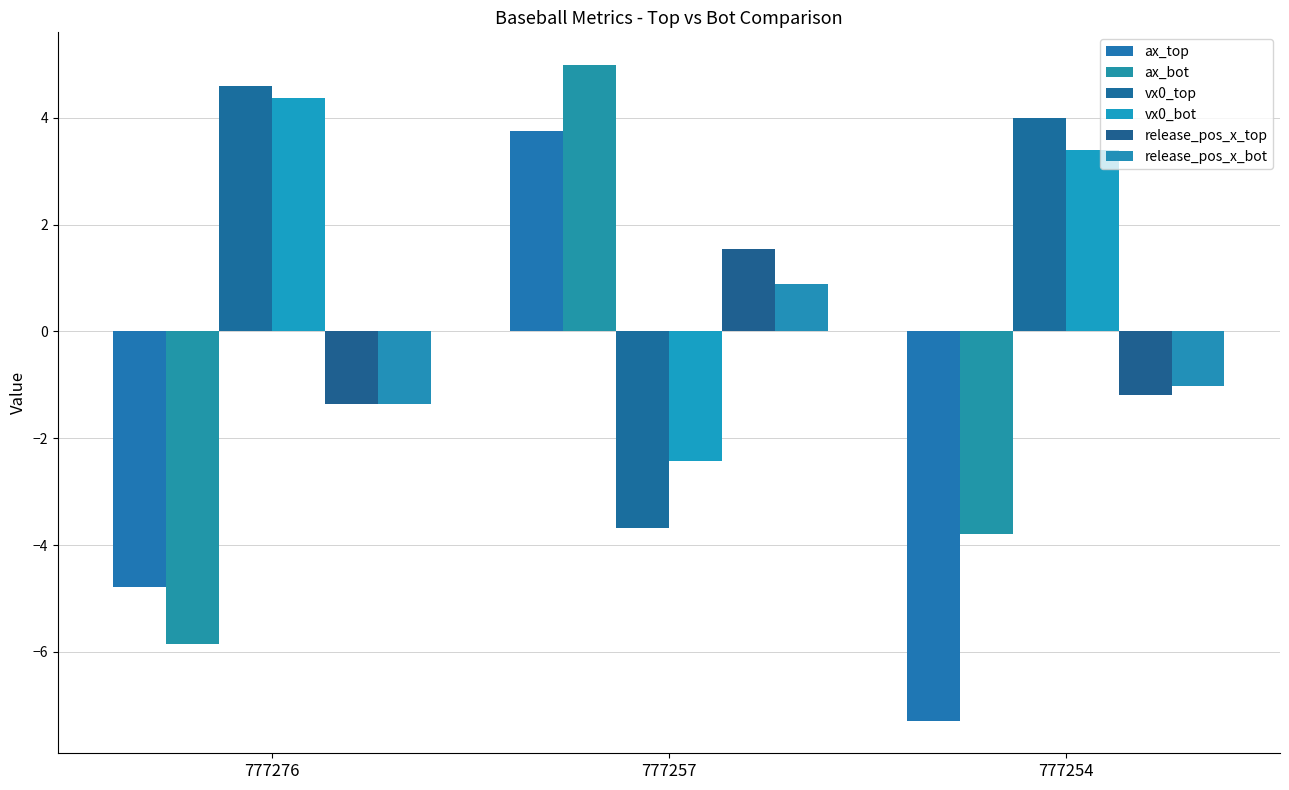

How many values in ax_bot are below zero?

2